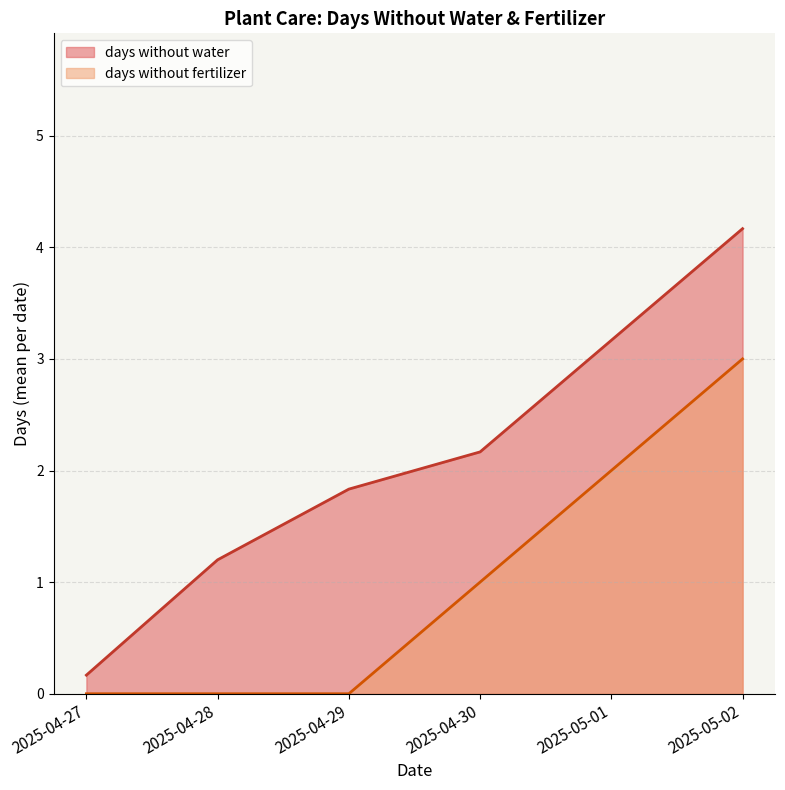

Rank the series by their average value, from highest to lowest.

days without water, days without fertilizer